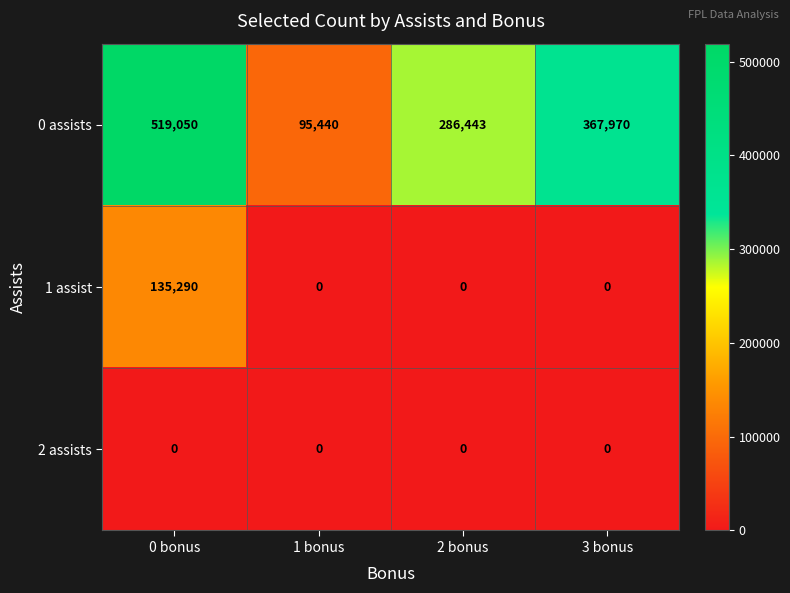

At which category is the sum across all series the highest?

0 bonus